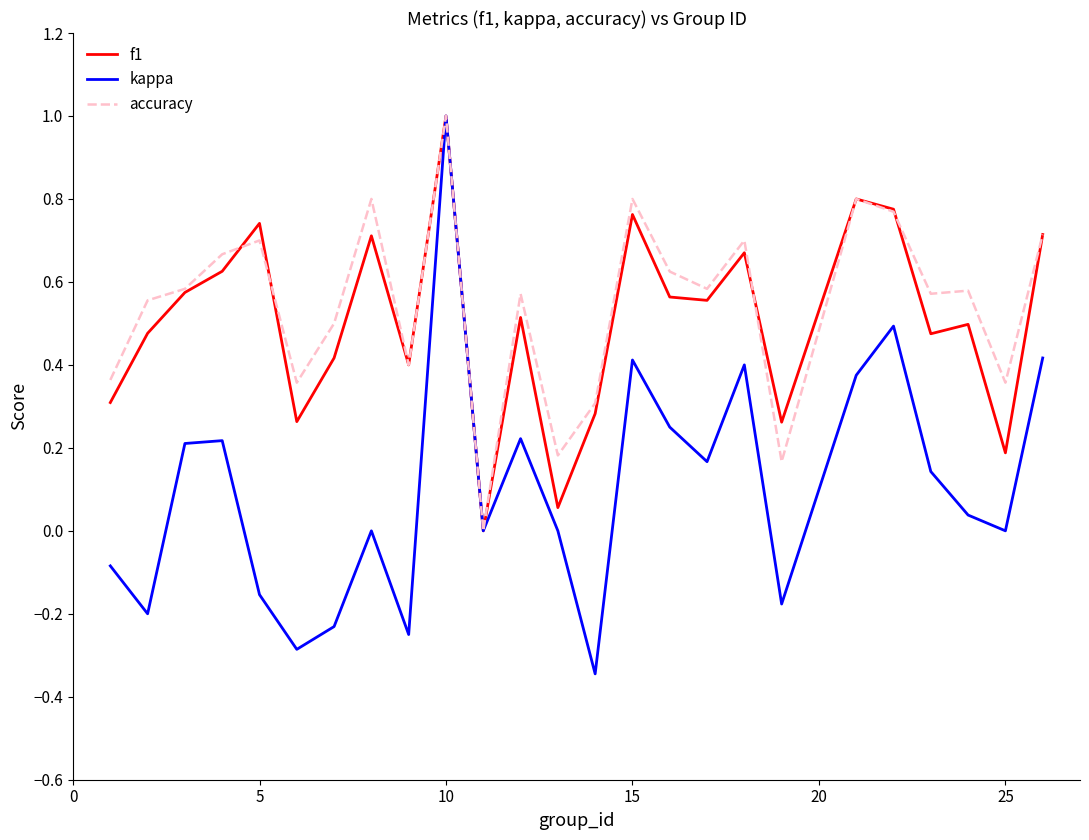

What is the maximum value shown in the chart?

1.0